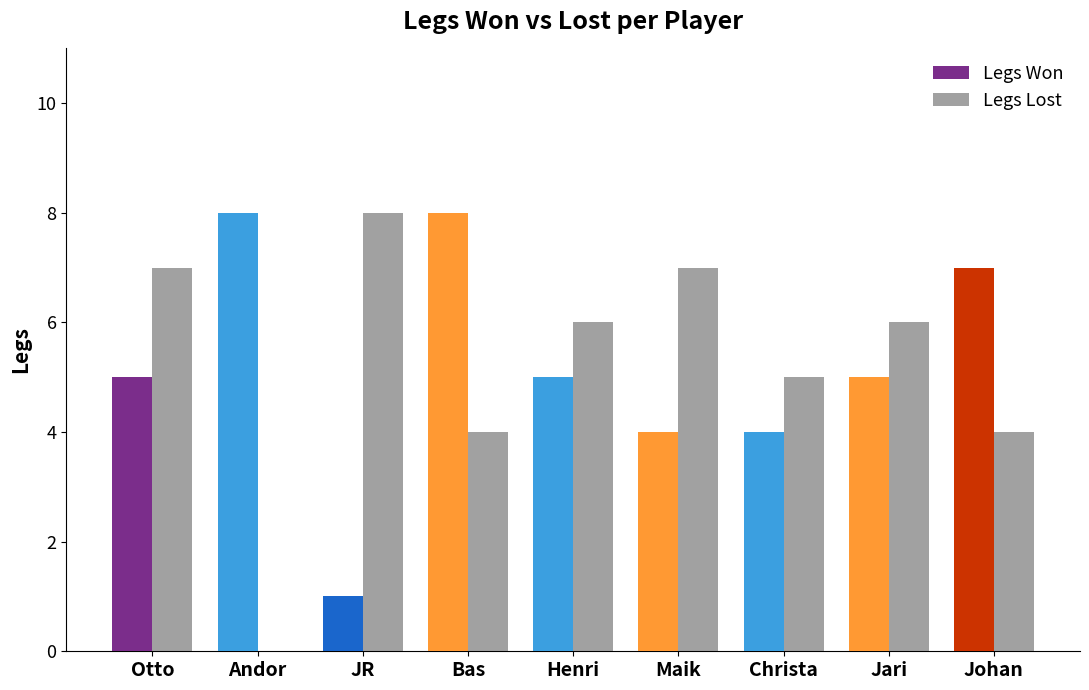

The value of Legs Lost at Bas is 4. True or false?

True